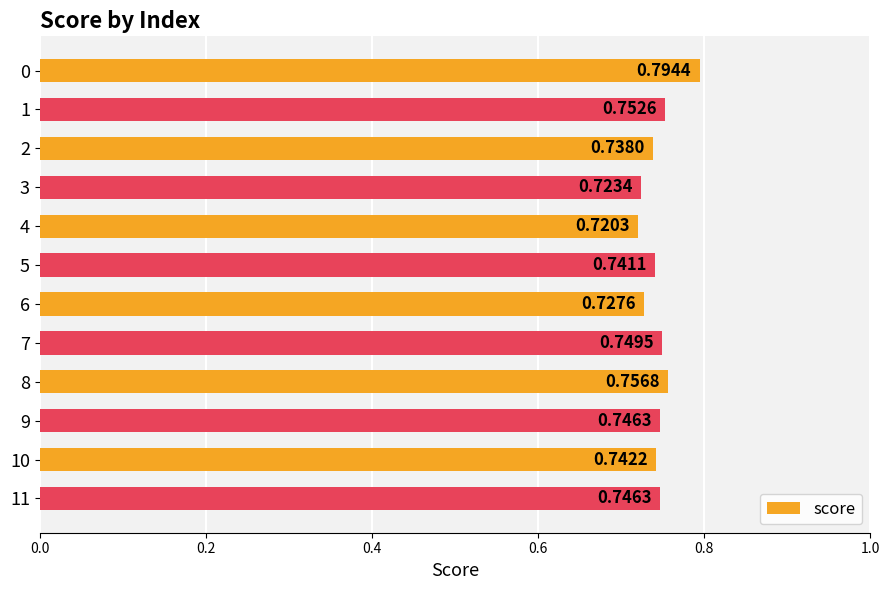

What is the sum of the values at 11 and 6?

1.5